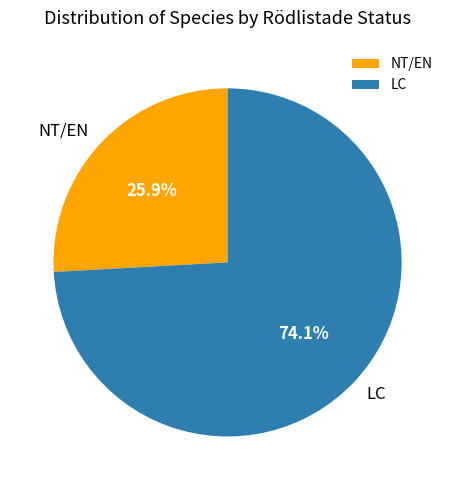

Which slice is the smallest?

NT/EN